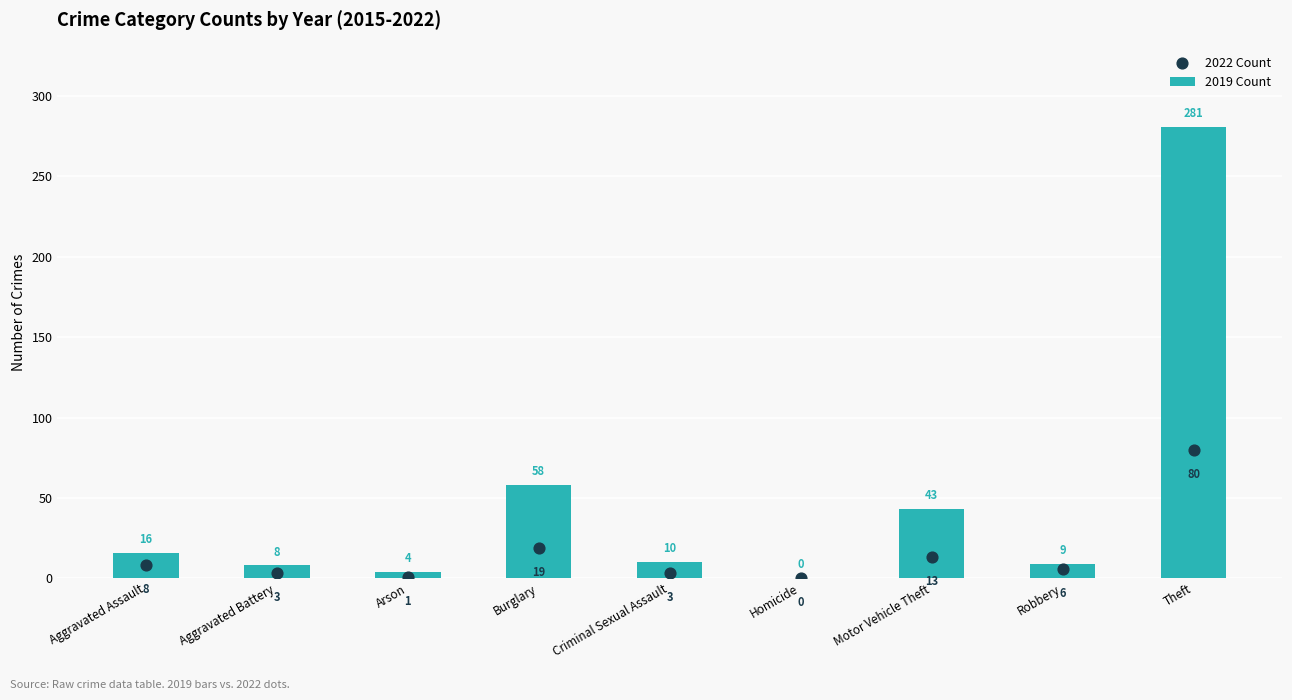

Which series has the largest Y range (max minus min)?

2019 Count